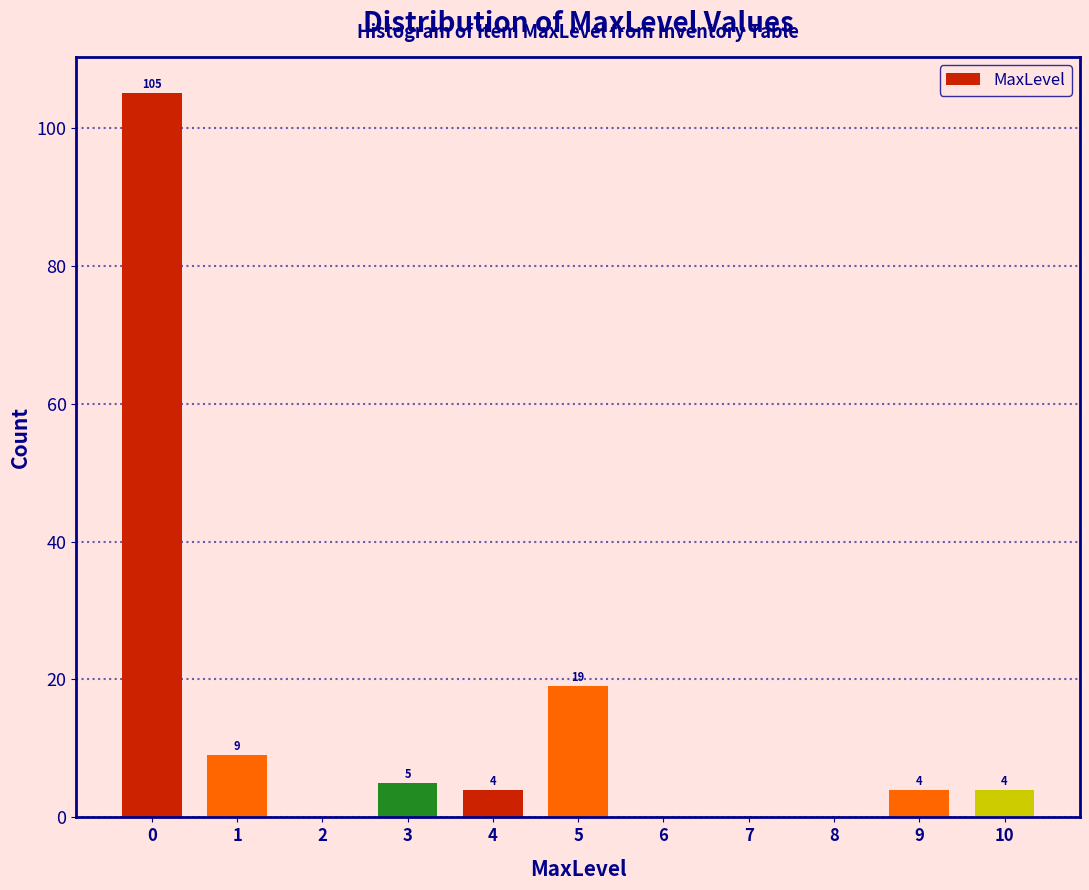

Reading left to right, what are all the values shown in this chart?

0=105	1=9	2=0	3=5	4=4	5=19	6=0	7=0	8=0	9=4	10=4